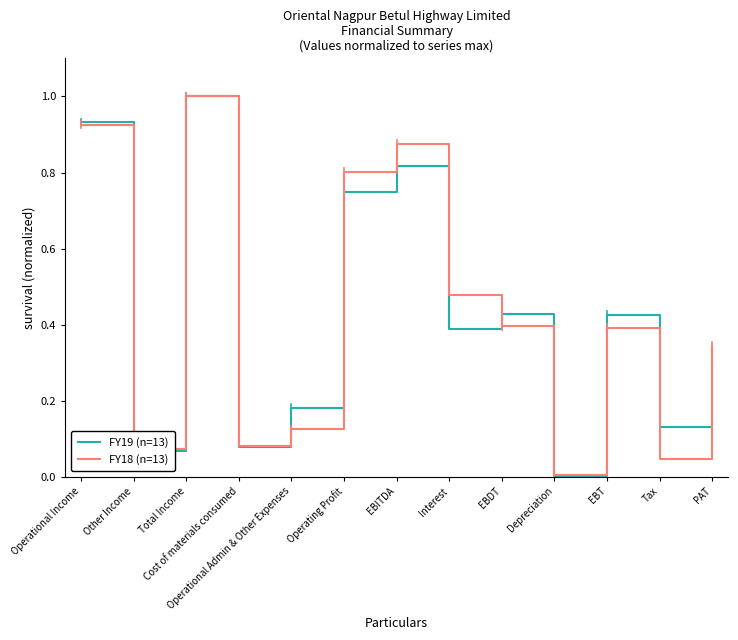

What position from the right is Tax?

2